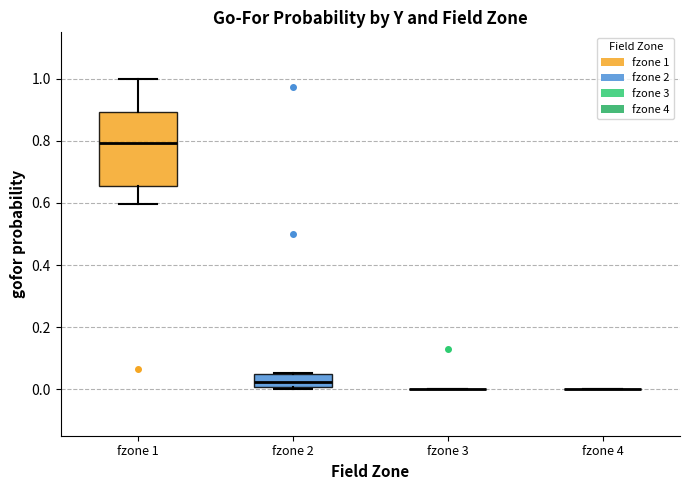

Reading left to right, read every box against the y-axis: the position of its median line, the range the box covers, and the ends of its whiskers. The values are not printed on the chart, so give them approximately, as read against the axis.

fzone 1: median 0.80, box 0.66 to 0.90, whiskers 0.60 to 1.00
fzone 2: median 0.02, box 0.00 to 0.04, whiskers 0.00 (just below the box's lower edge) to 0.06
fzone 3: box collapsed to a line at 0.00, whiskers 0.00 to 0.00
fzone 4: box collapsed to a line at 0.00, whiskers 0.00 to 0.00